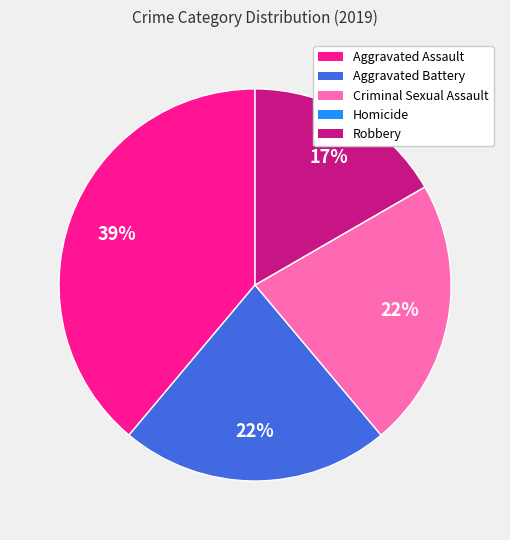

The Aggravated Assault slice represents 39% of the pie. True or false?

True